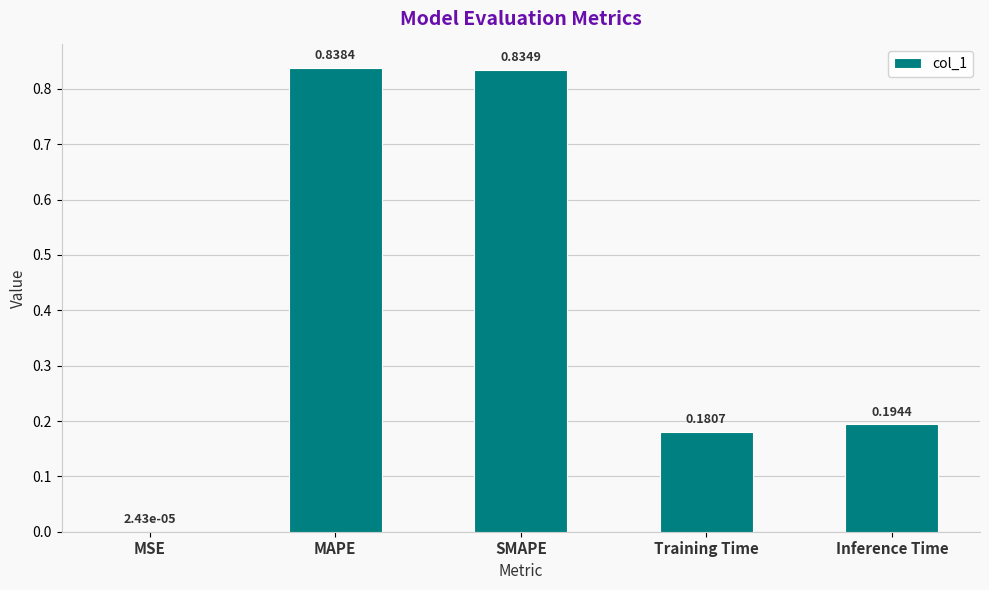

Count the number of data series in this chart.

1